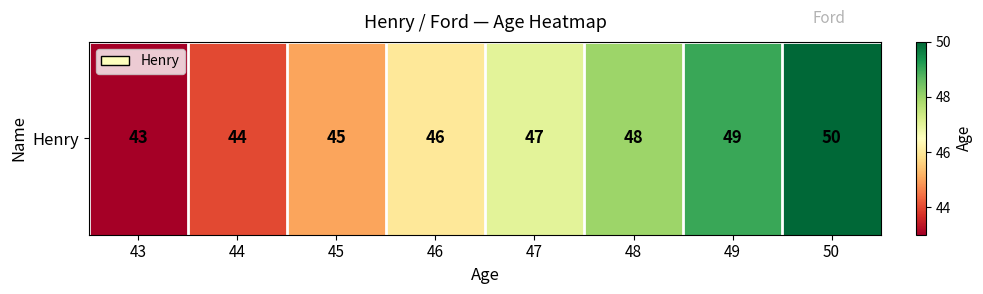

Read the value at 50.

50